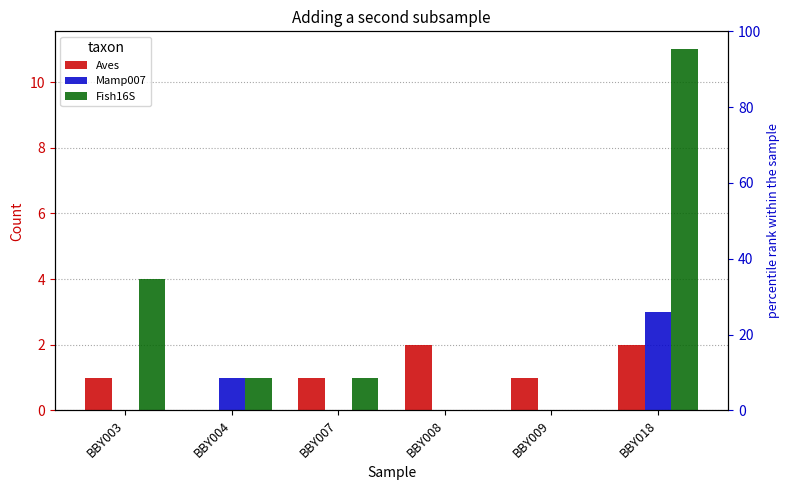

Which has a higher value, BBY007 or BBY018?

BBY018